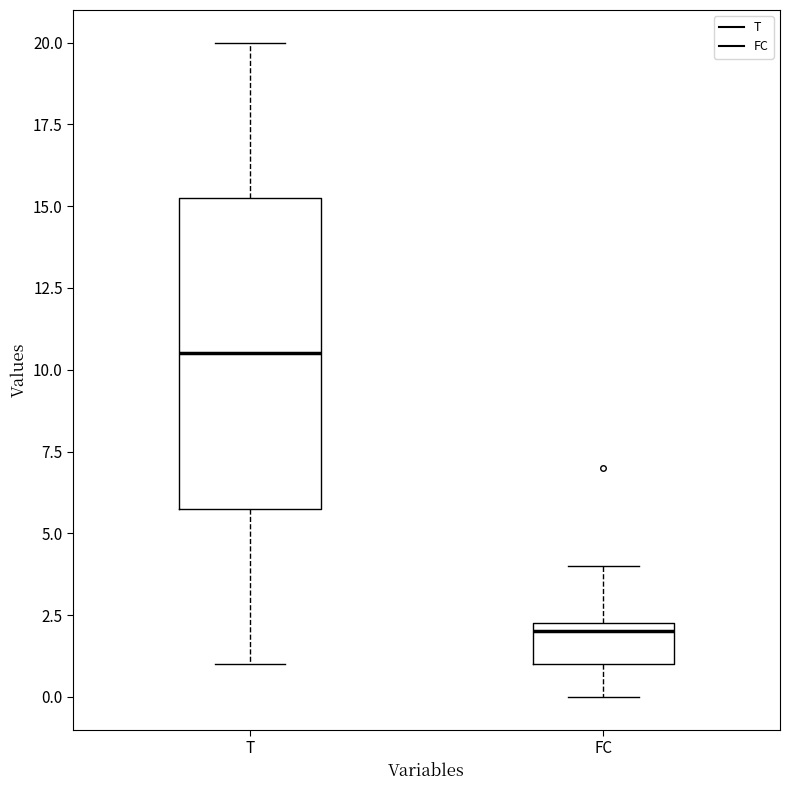

Reading left to right, read every box against the y-axis: the position of its median line, the range the box covers, and the ends of its whiskers. The values are not printed on the chart, so give them approximately, as read against the axis.

T: median 10.5, box 6.0 to 15.5, whiskers 1.0 to 20.0
FC: median 2.0, box 1.0 to 2.5, whiskers 0.0 to 4.0